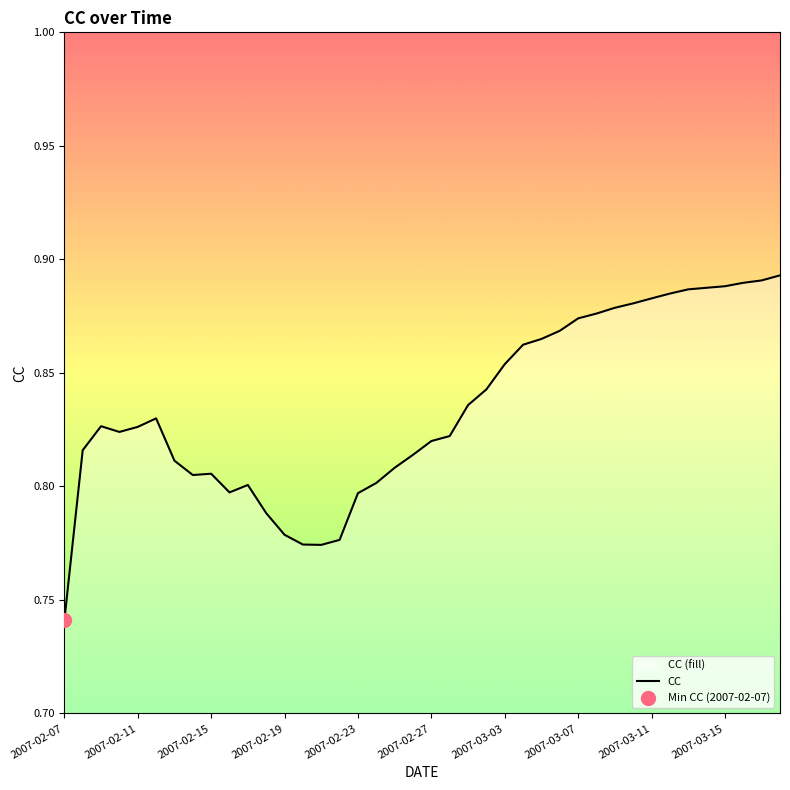

What is the average value?

0.8